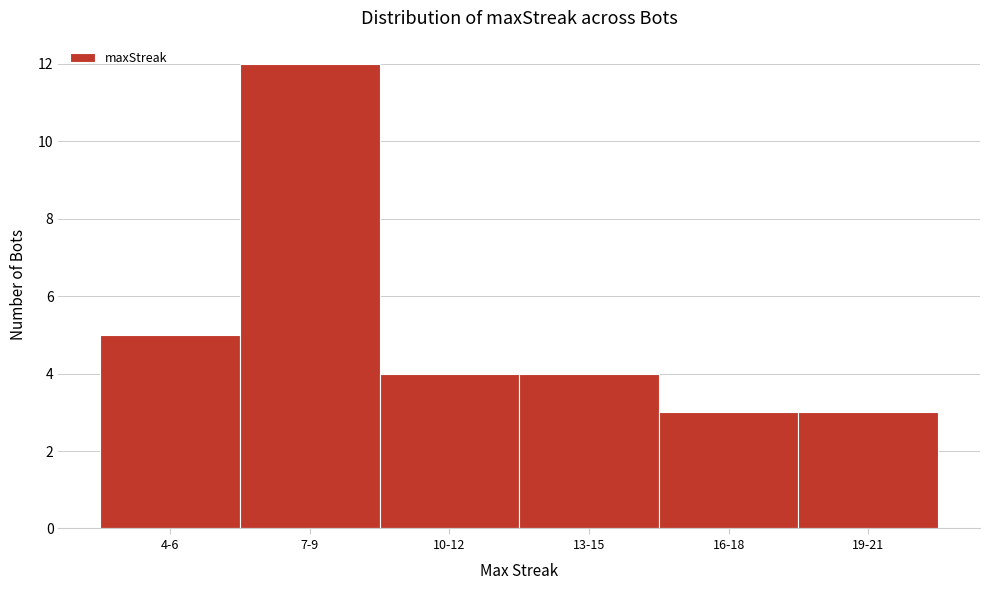

Reading right to left, transcribe all the data shown in this chart.

19-21=3	16-18=3	13-15=4	10-12=4	7-9=12	4-6=5